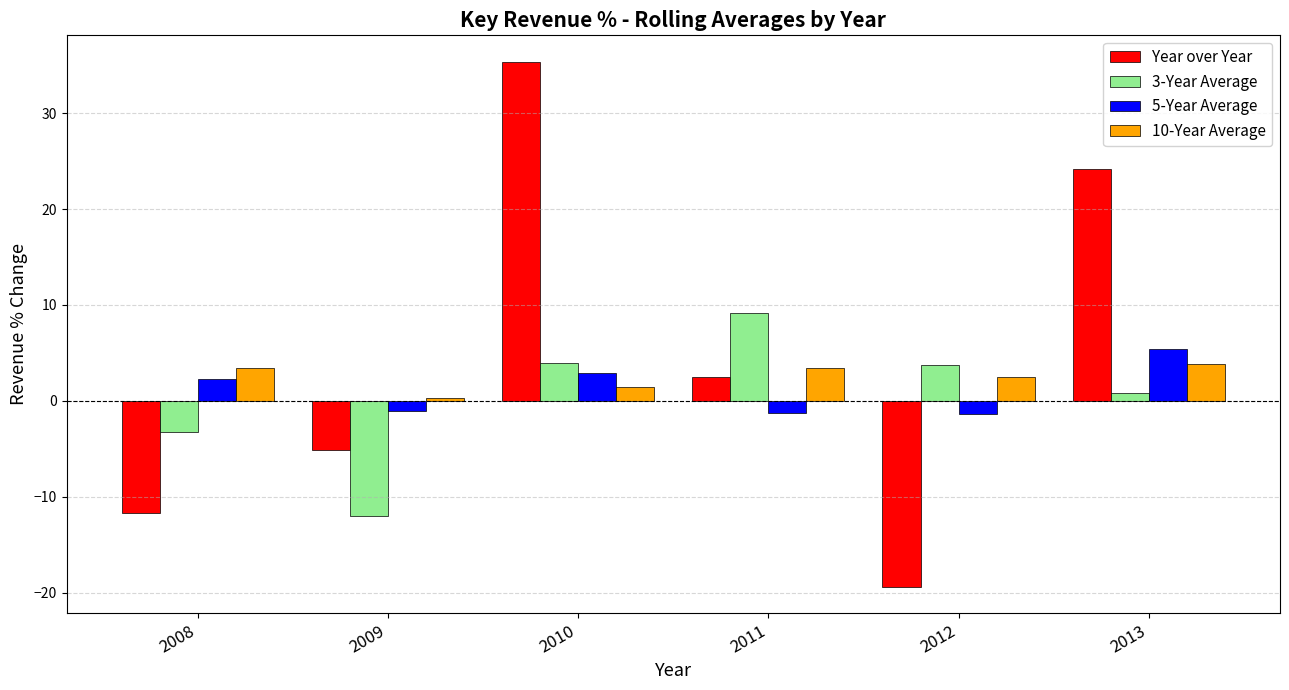

List the series in order of their peak value, lowest first.

10-Year Average, 5-Year Average, 3-Year Average, Year over Year